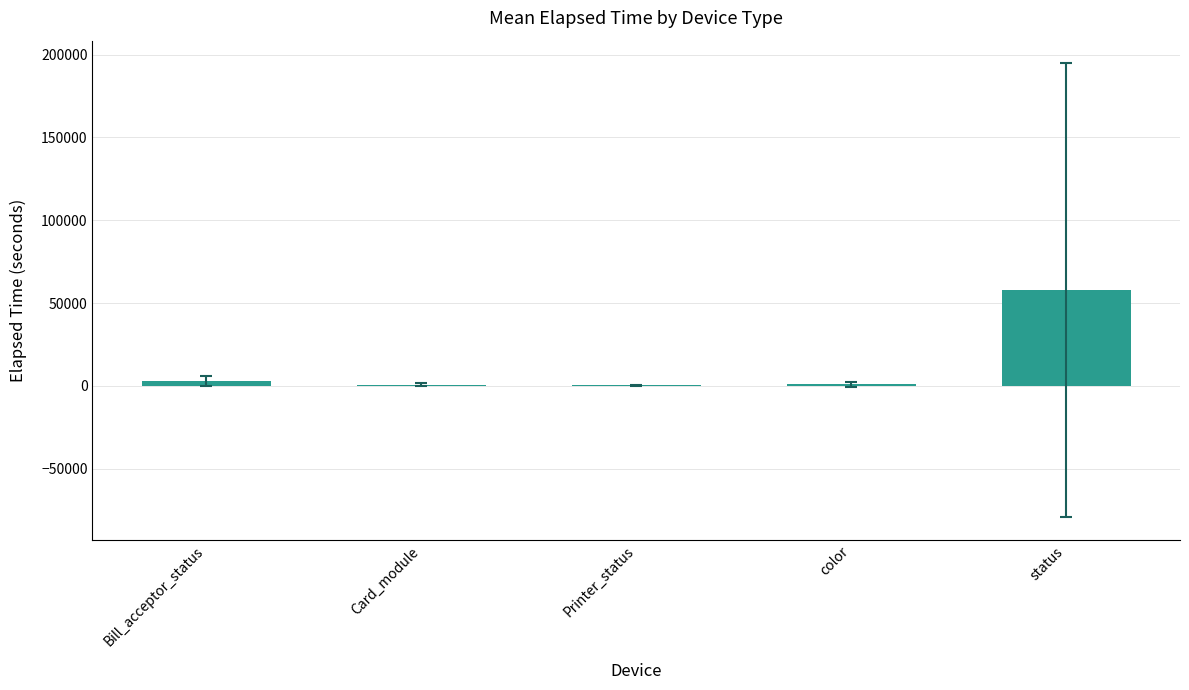

What is the sum of all values?

62866.9